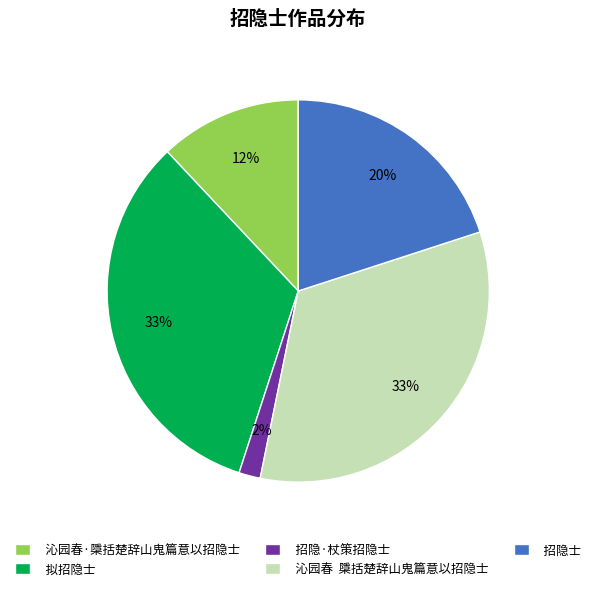

To the nearest percent, what is the difference between the largest and smallest slice percentages?

31%